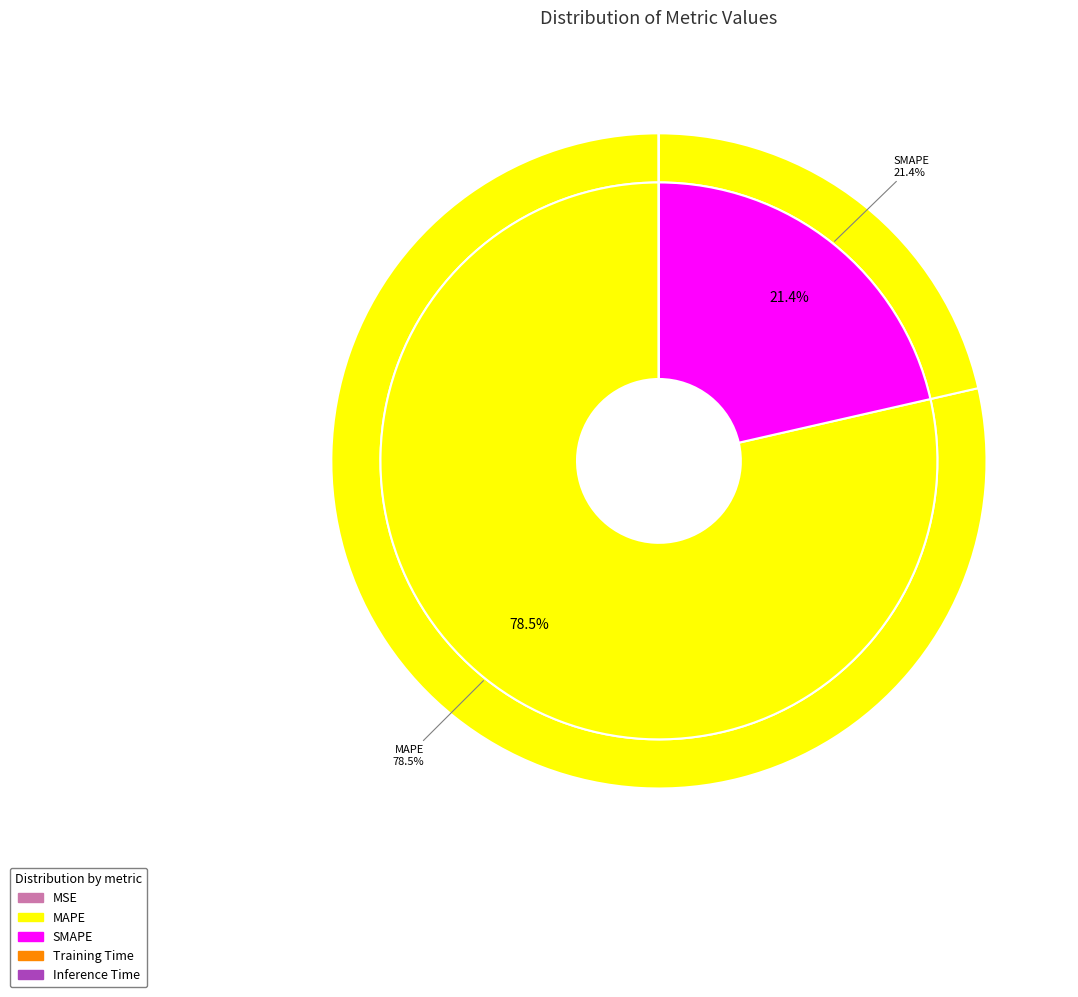

Is it true that Inference Time is 10% of the pie?

False